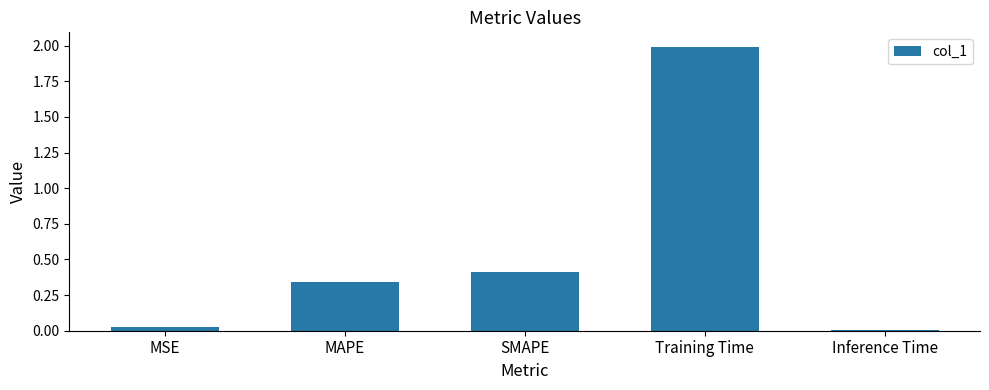

What position from the right is MAPE?

4